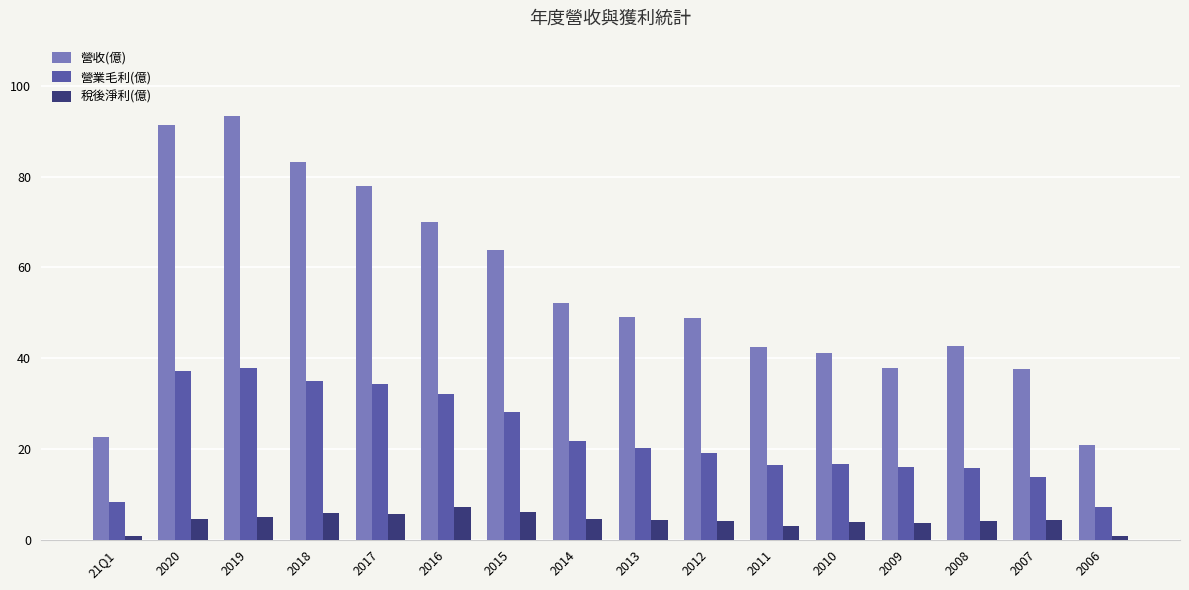

At which category is the sum across all series the highest?

2019